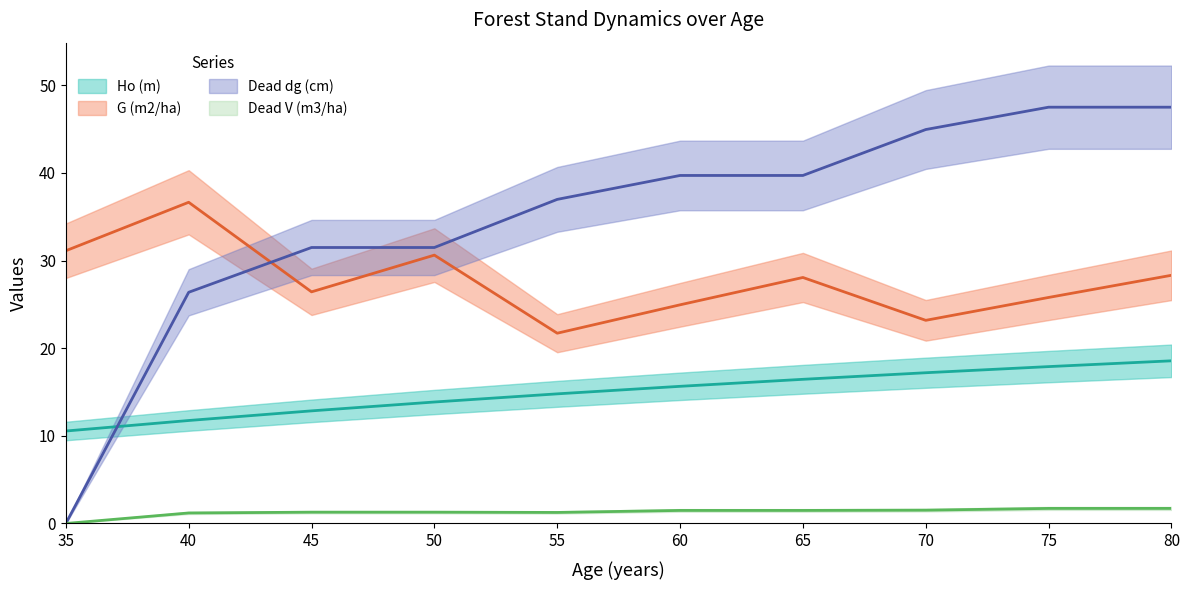

True or false: Dead V (m3/ha) and Ho (m) intersect in this chart.

False